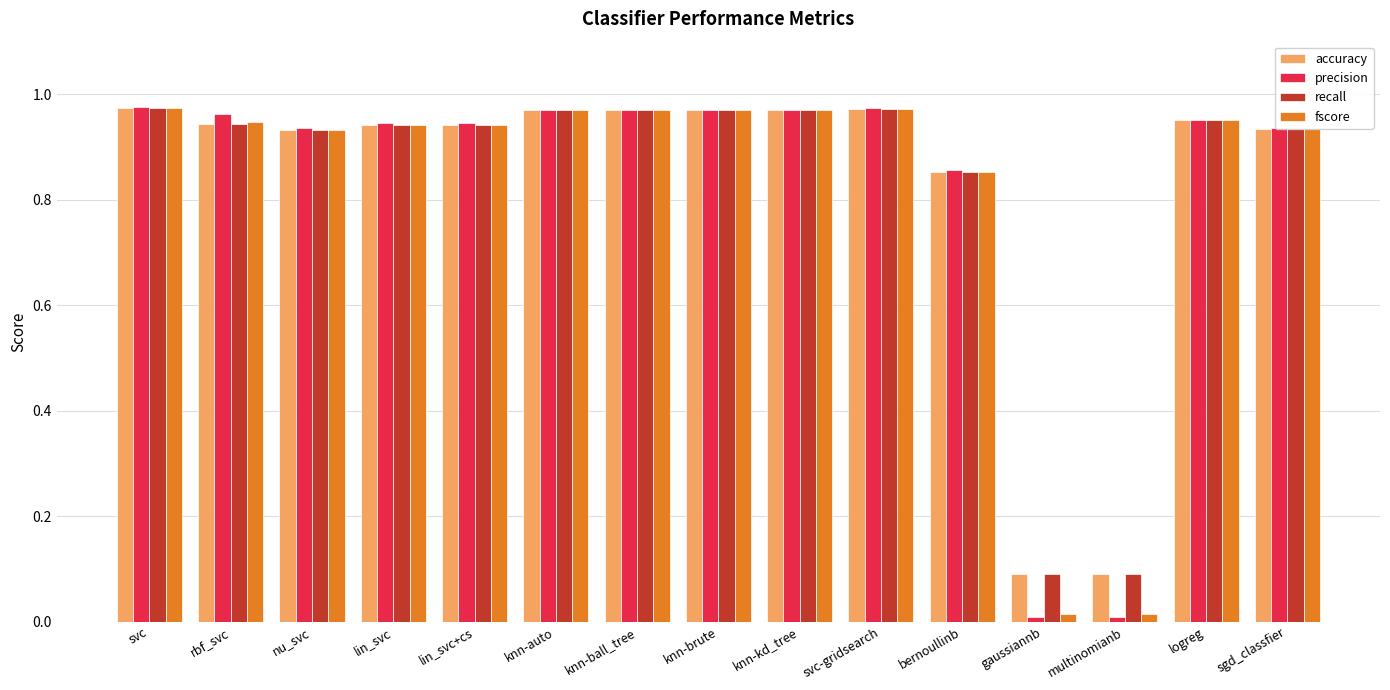

The precision series shows 0.3 at lin_svc+cs. True or false?

False